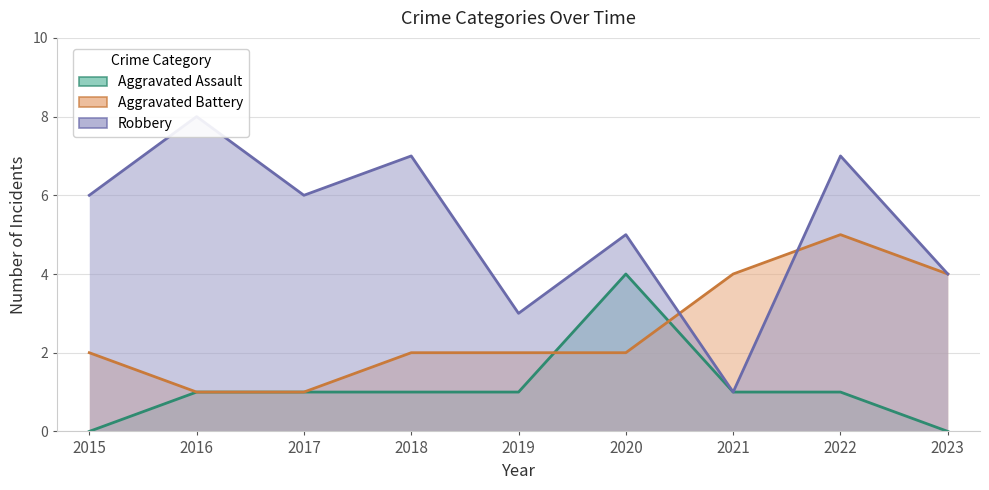

How many series are shown in this chart?

3